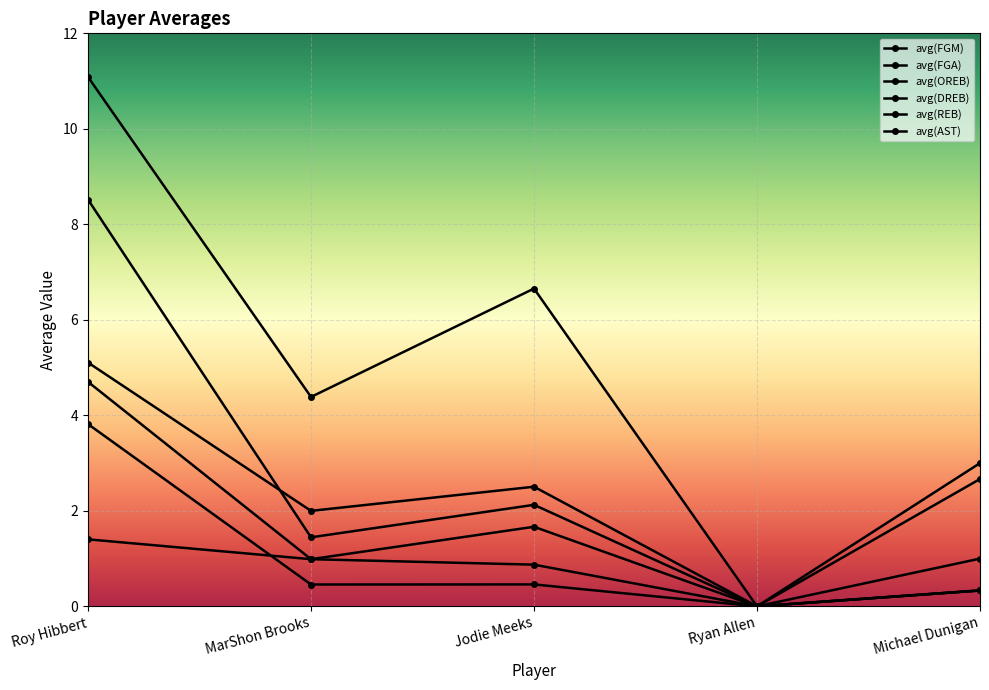

How many data points in avg(FGM) are less than 2?

2